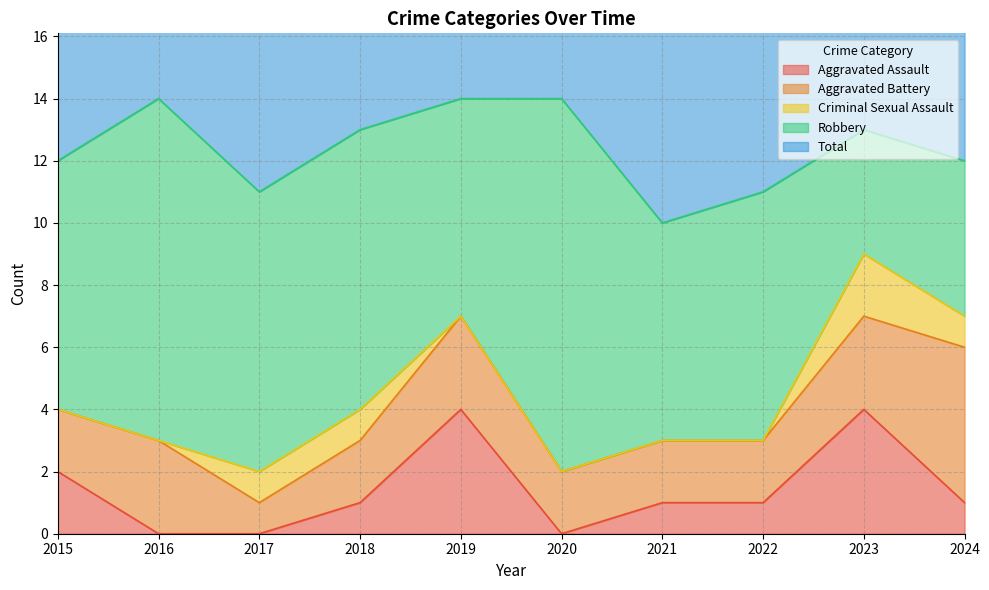

Reading right to left, what are all the values shown in this chart?

Aggravated Assault: 2024=1	2023=4	2022=1	2021=1	2020=0	2019=4	2018=1	2017=0	2016=0	2015=2
Aggravated Battery: 2024=5	2023=3	2022=2	2021=2	2020=2	2019=3	2018=2	2017=1	2016=3	2015=2
Criminal Sexual Assault: 2024=1	2023=2	2022=0	2021=0	2020=0	2019=0	2018=1	2017=1	2016=0	2015=0
Robbery: 2024=5	2023=4	2022=8	2021=7	2020=12	2019=7	2018=9	2017=9	2016=11	2015=8
Total: 2024=12	2023=13	2022=11	2021=10	2020=14	2019=14	2018=13	2017=11	2016=14	2015=12